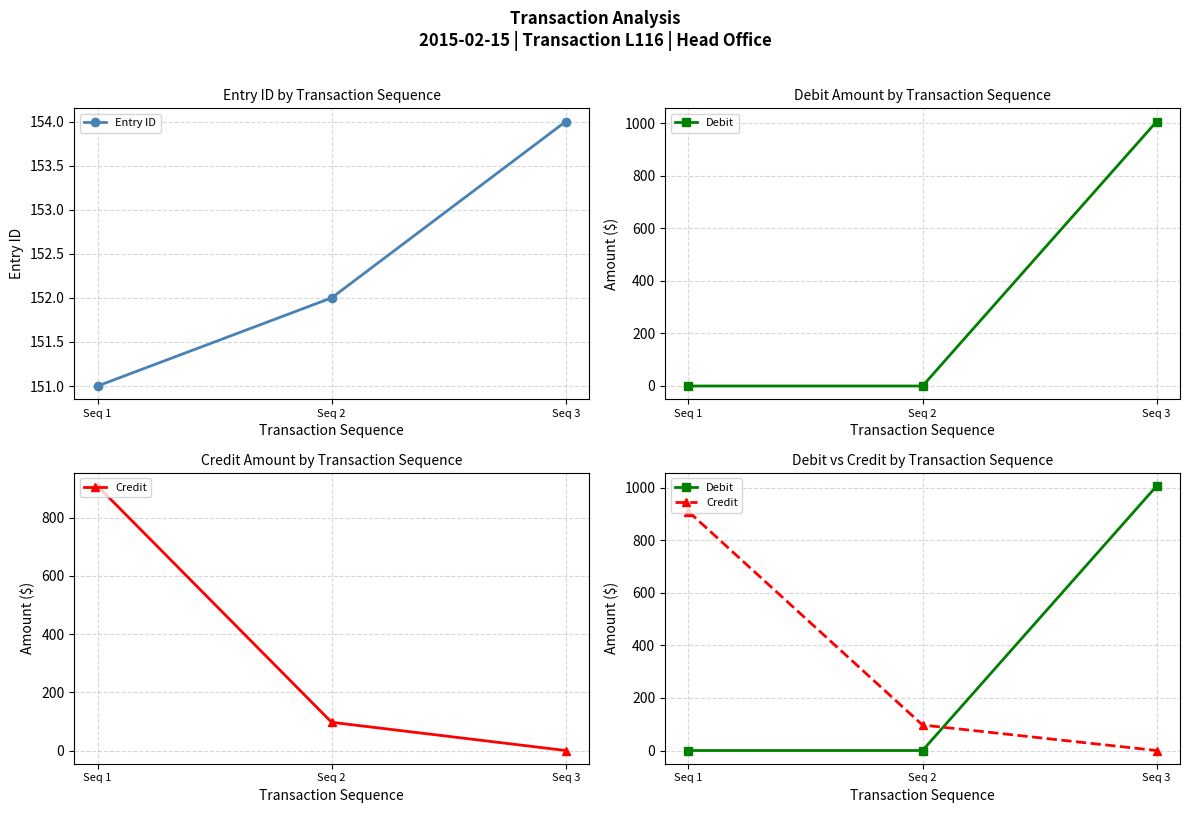

Between Seq 1 and Seq 3, which is larger?

Seq 3